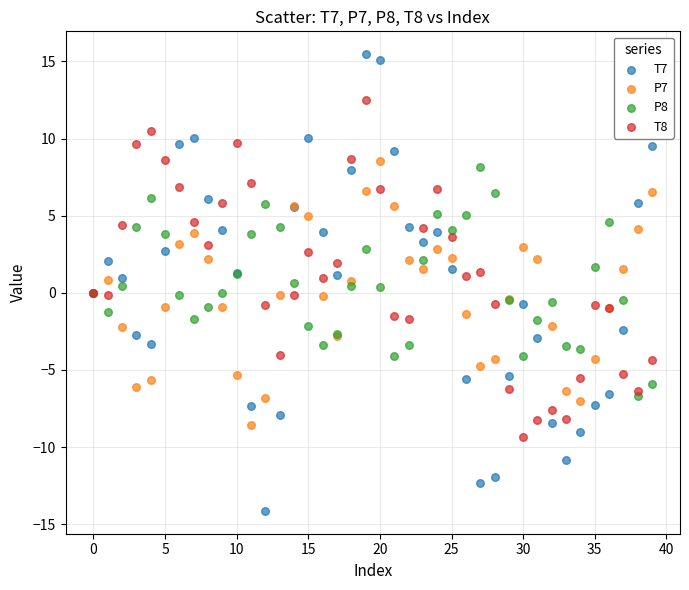

Which series has the widest spread of Y values?

T7